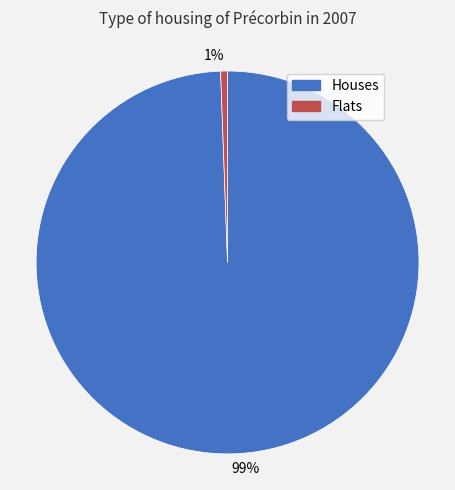

Do 99% and 1% together represent more than half of the pie?

Yes